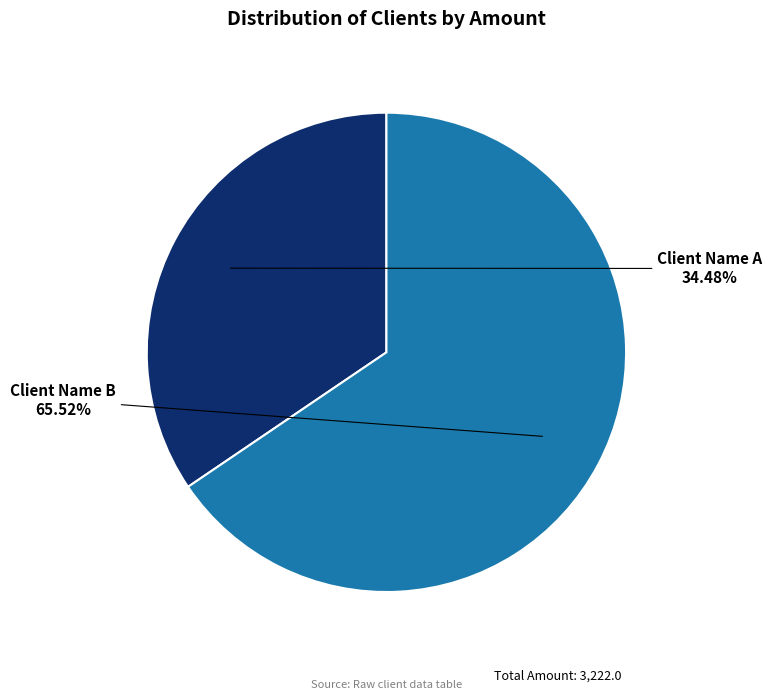

Rank the categories by value from highest to lowest.

Client Name B, Client Name A